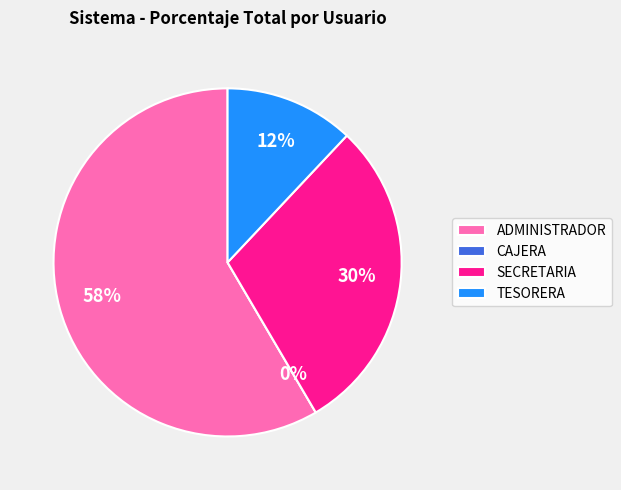

How much of the chart is everything except ADMINISTRADOR?

41.5%